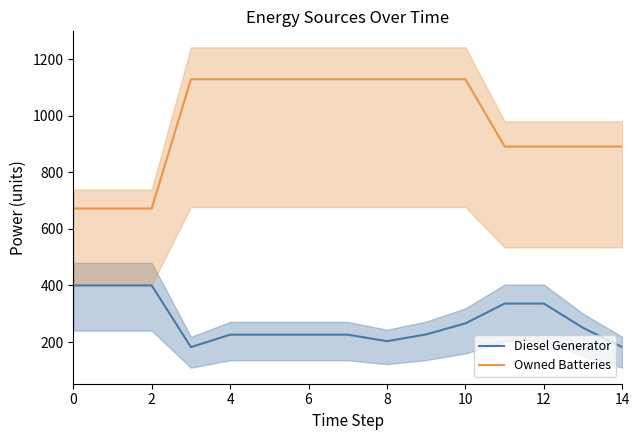

Count the number of categories in the chart.

15